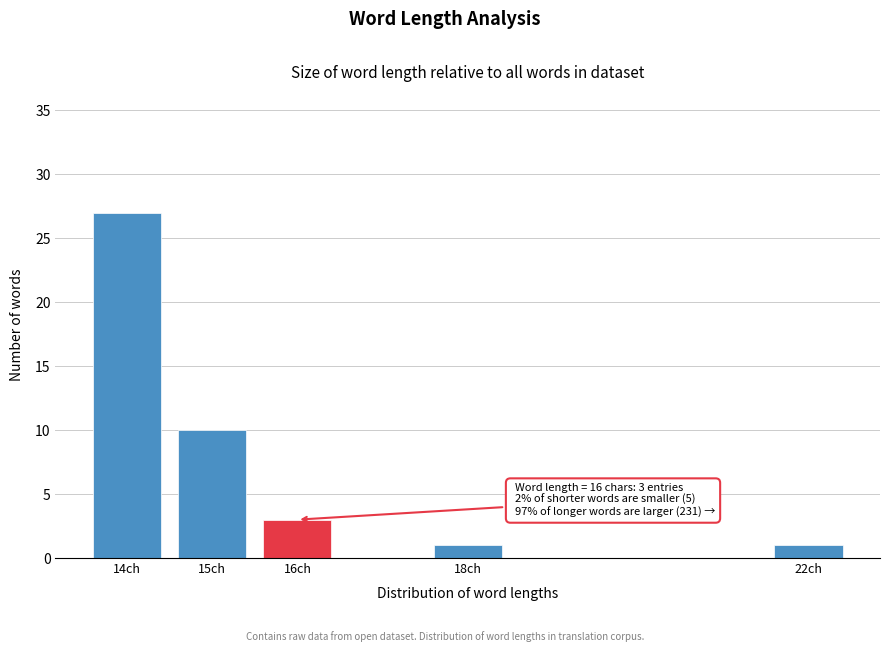

Reading left to right, list all the values displayed in this chart.

14ch=27	15ch=10	16ch=3	18ch=1	22ch=1